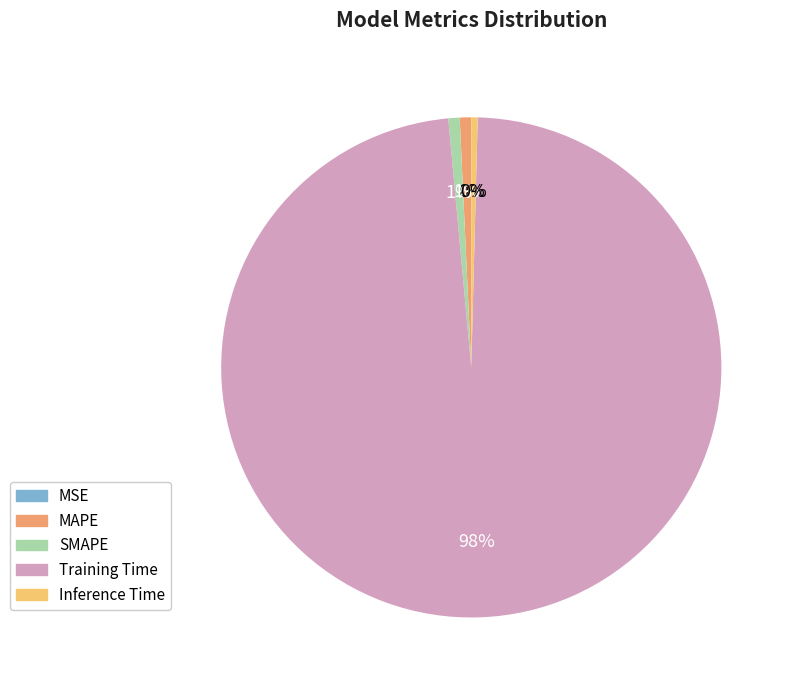

What is the largest slice in the pie chart?

Training Time